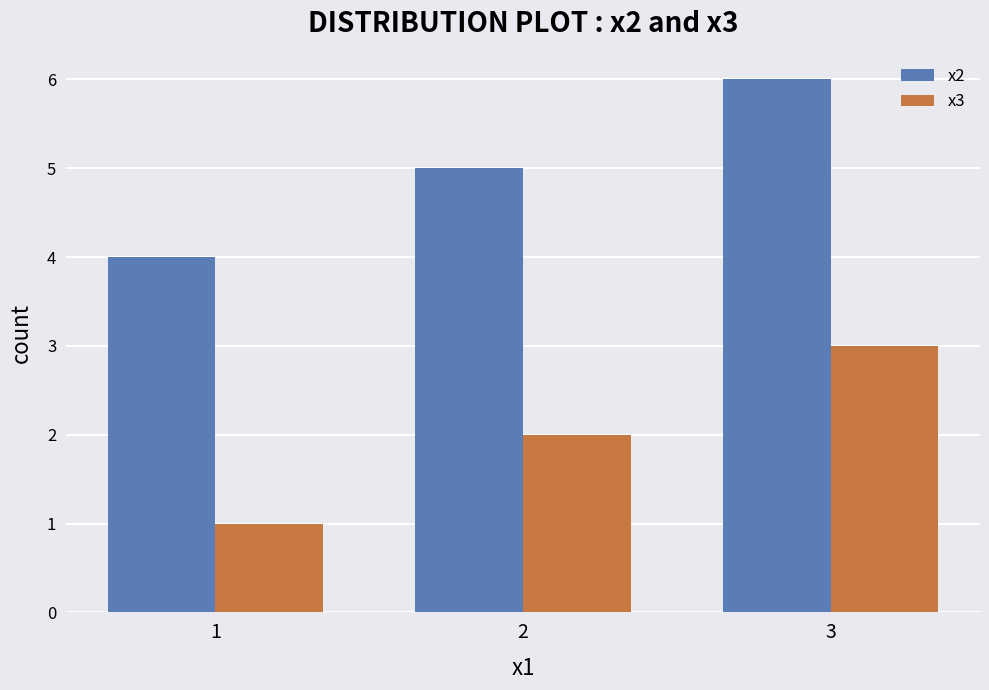

Count the number of data series in this chart.

2